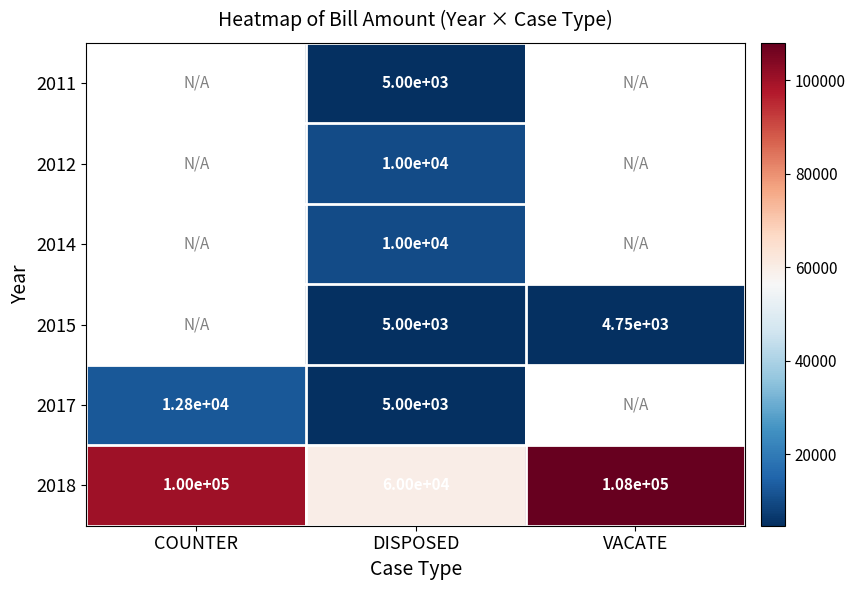

True or false: 2017 has a value of 8089 at DISPOSED.

False